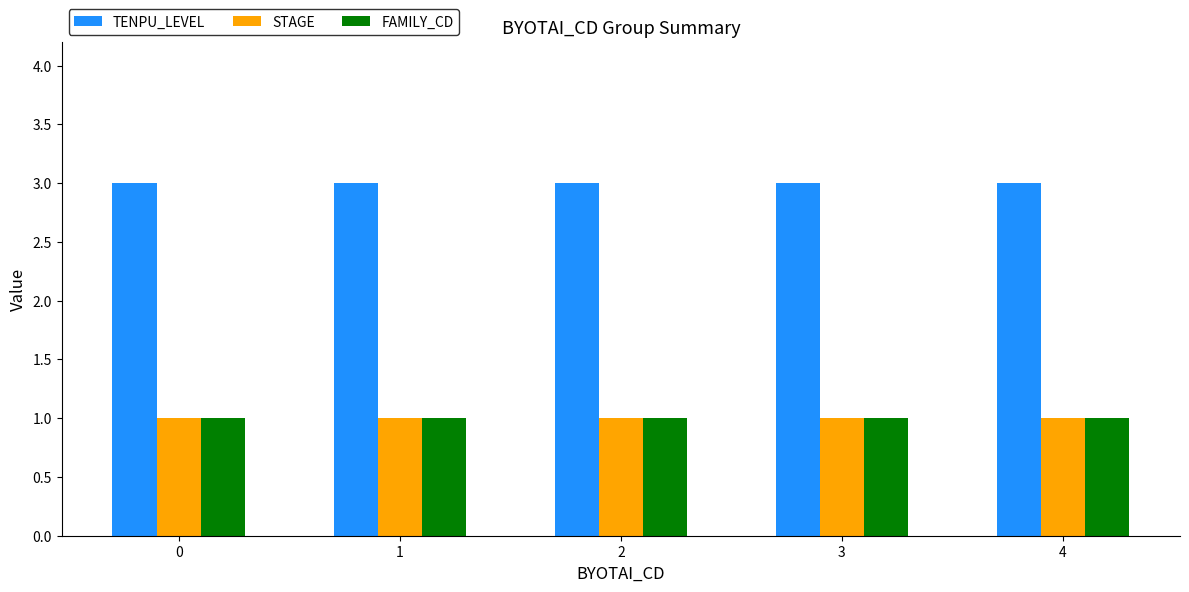

What is the difference between the highest and lowest values at 1?

2